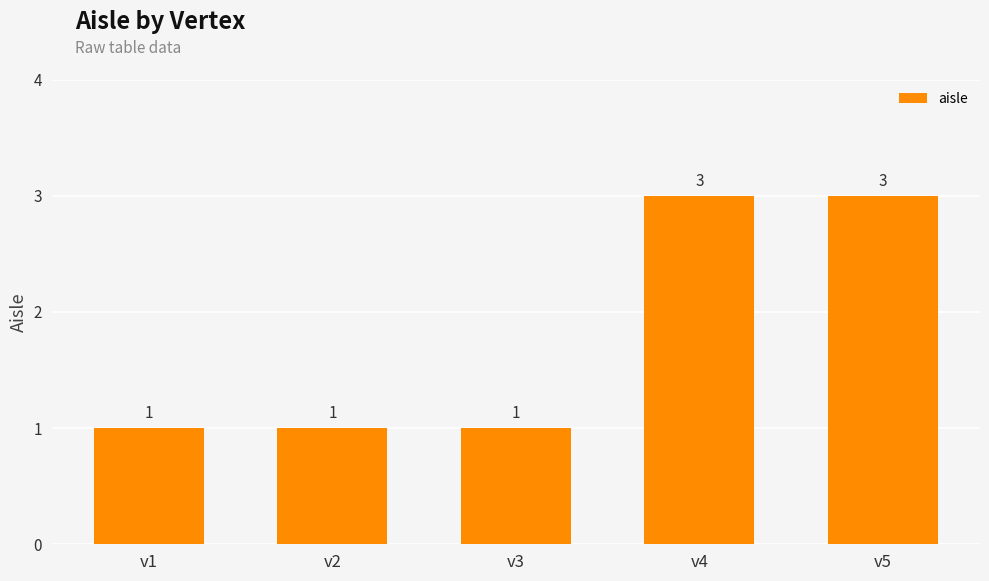

The value at v5 is 3. True or false?

True